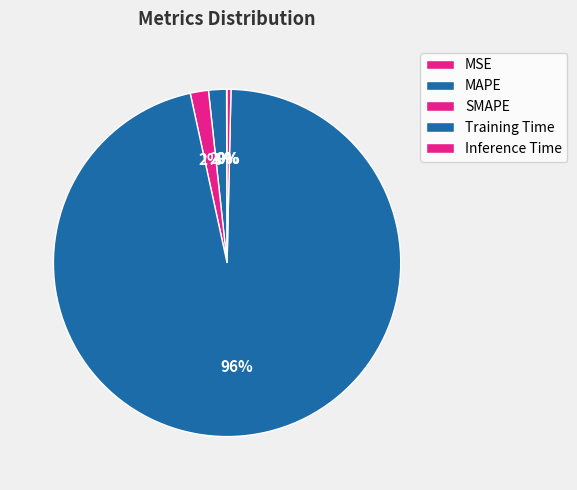

Do MAPE and SMAPE together represent more than half of the pie?

No